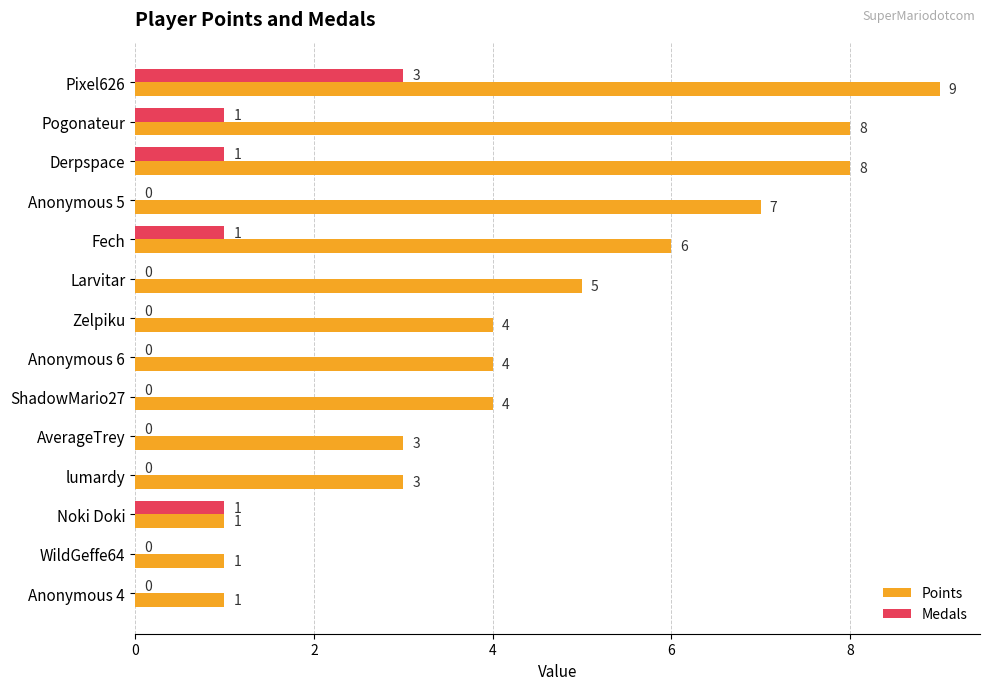

What is the sum of all Medals values?

7